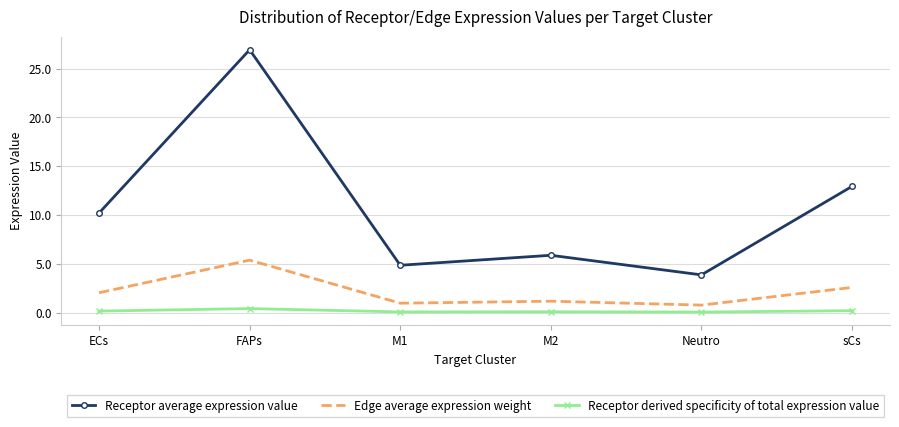

What is the difference between the maximum and minimum values in the Receptor derived specificity of total expression value series?

0.4